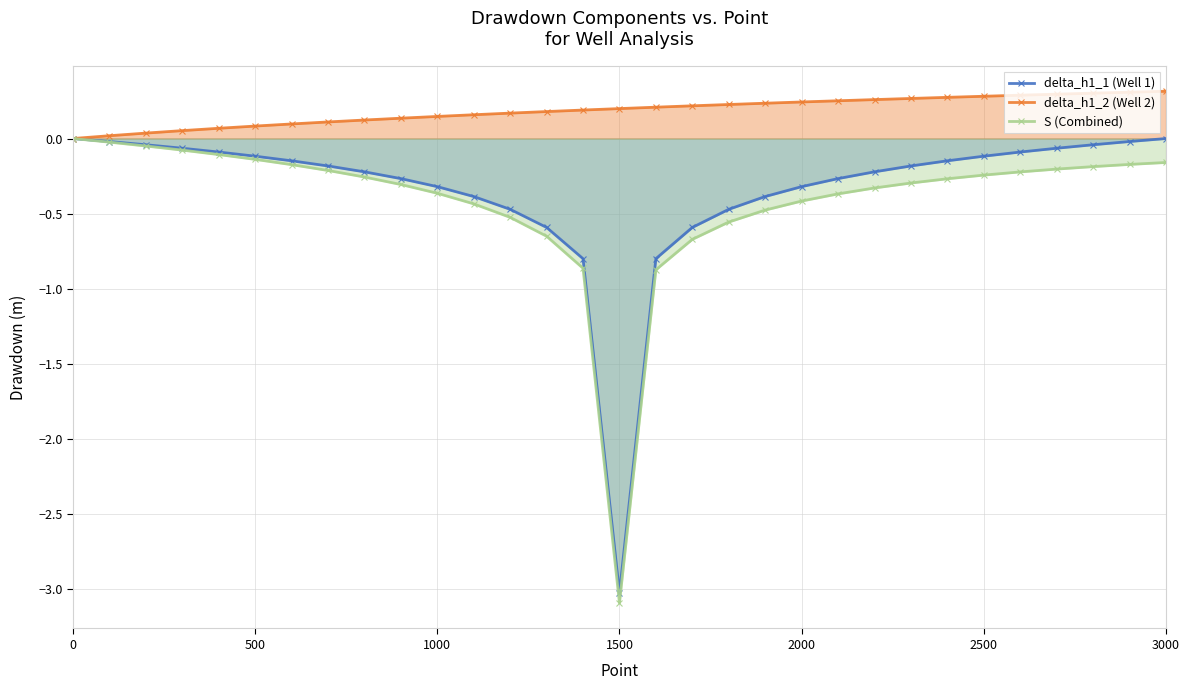

True or false: S (Combined) has a value of -0.1 at 2000.

False